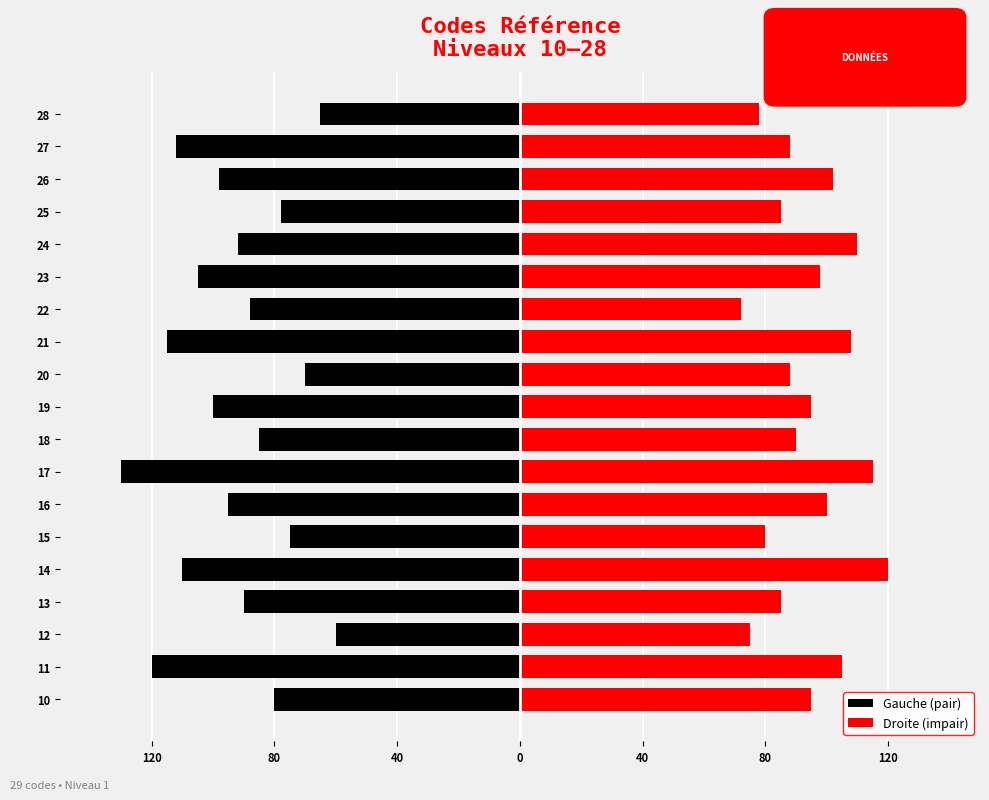

Reading right to left, transcribe all the data shown in this chart.

Gauche (pair): -65	-112	-98	-78	-92	-105	-88	-115	-70	-100	-85	-130	-95	-75	-110	-90	-60	-120	-80
Droite (impair): 78	88	102	85	110	98	72	108	88	95	90	115	100	80	120	85	75	105	95